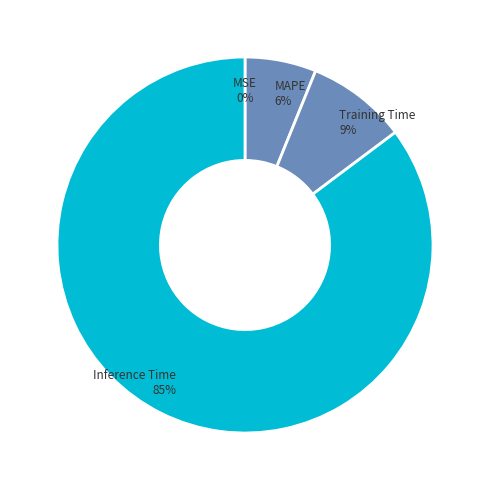

What is the largest slice in the pie chart?

Inference Time